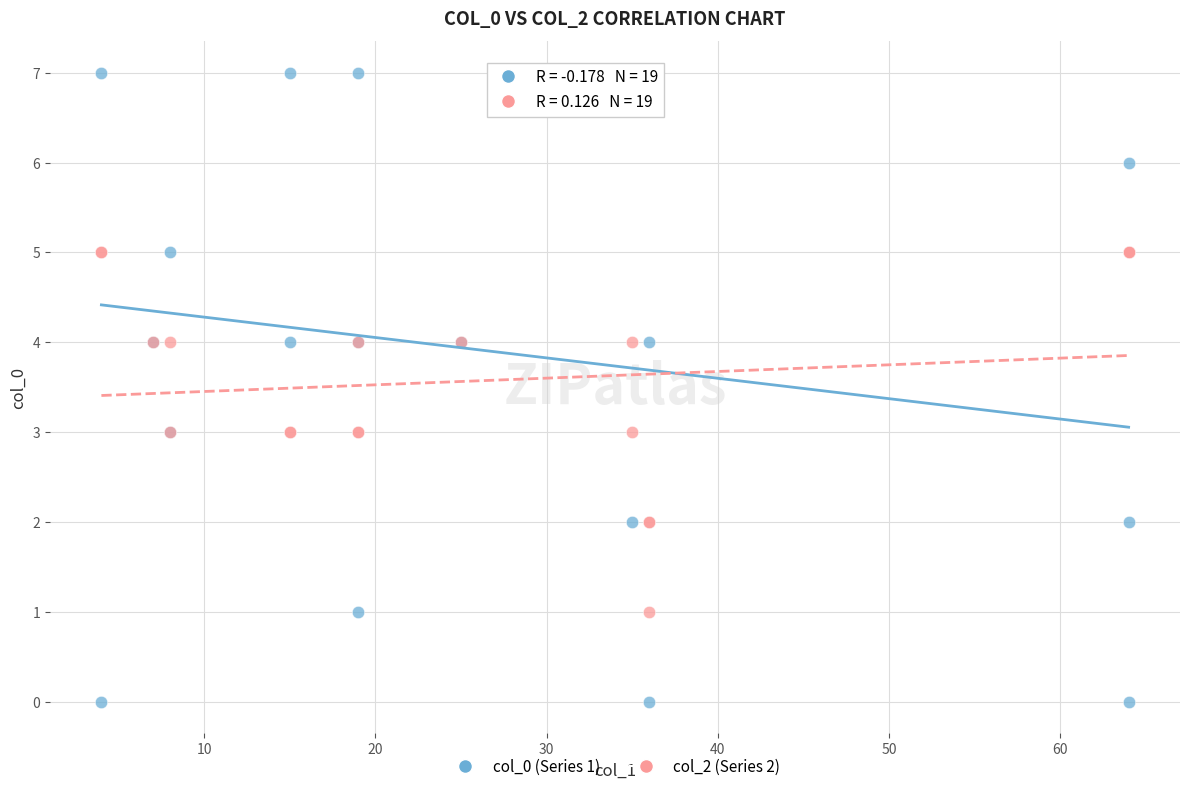

Which series has the largest Y range (max minus min)?

col_0 (Series 1)